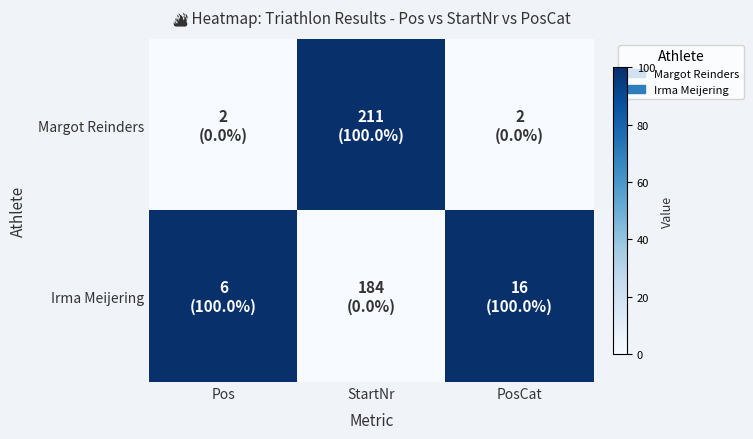

Reading right to left, extract all data points from this chart.

Margot Reinders: PosCat=0	StartNr=100	Pos=0
Irma Meijering: PosCat=100	StartNr=0	Pos=100